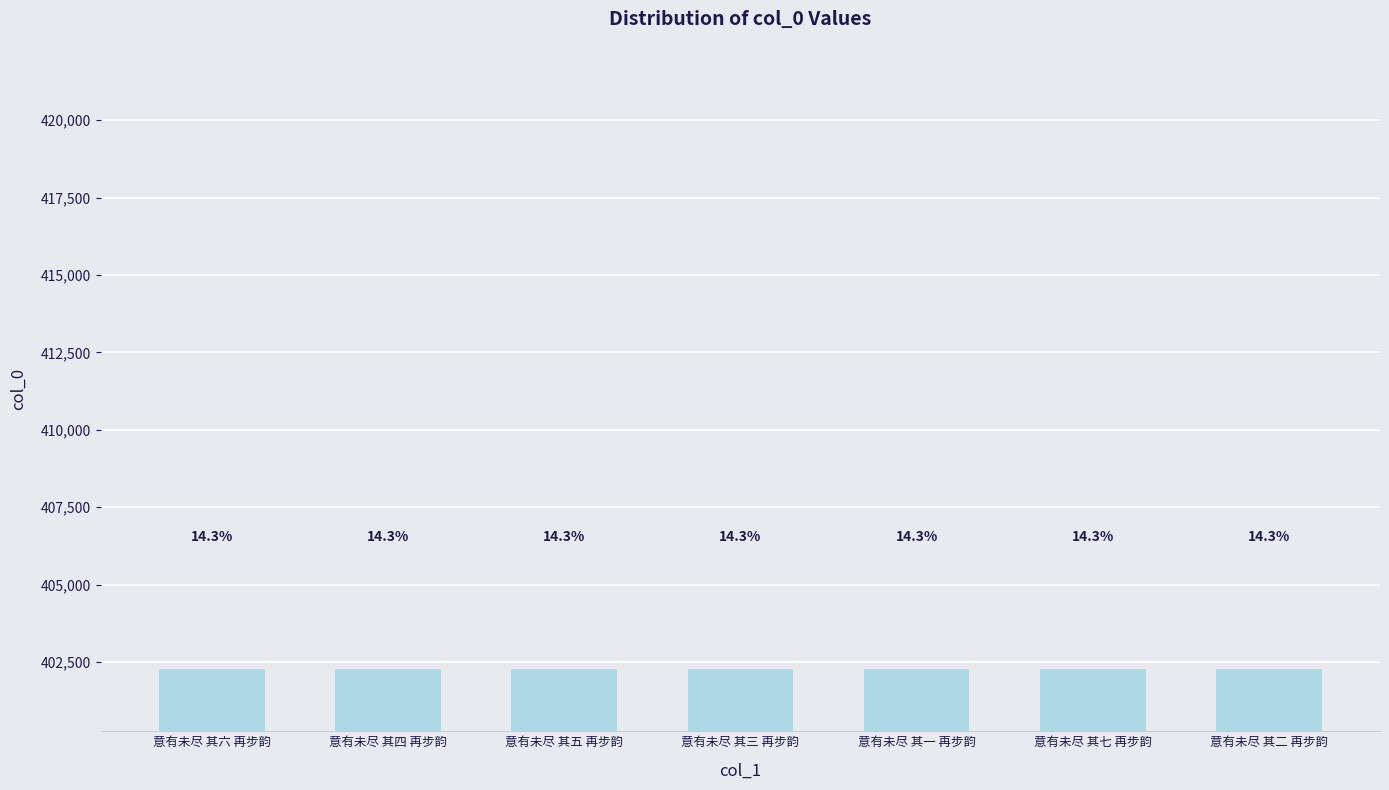

At which label is the value closest to 402283?

意有未尽 其四 再步韵